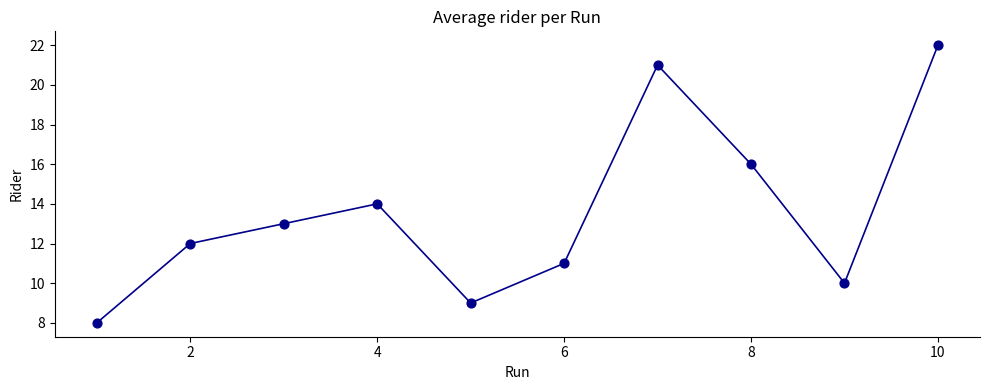

What is the range of X values (max minus min)?

9